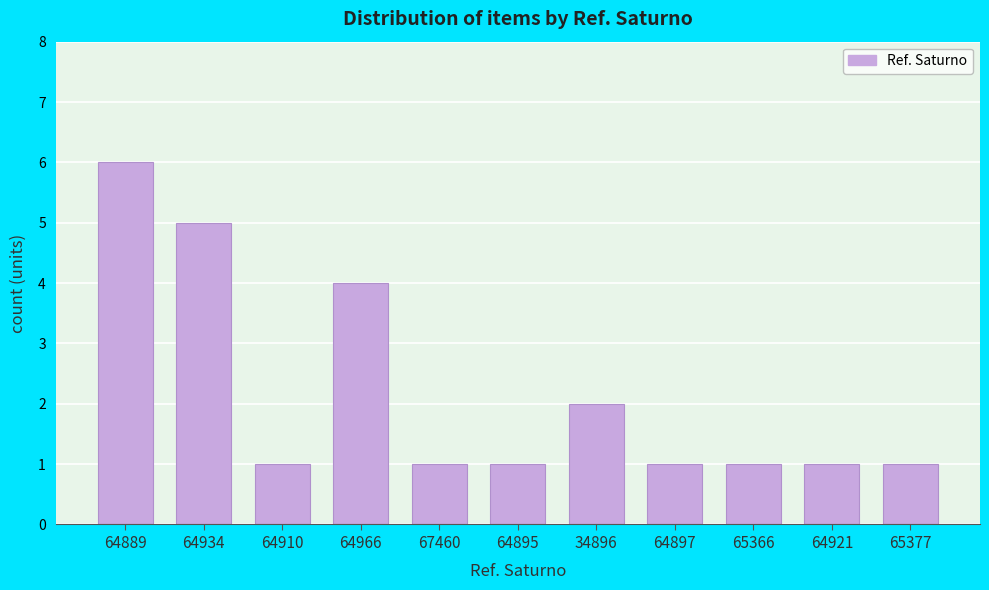

Reading right to left, transcribe all the data shown in this chart.

65377=1	64921=1	65366=1	64897=1	34896=2	64895=1	67460=1	64966=4	64910=1	64934=5	64889=6